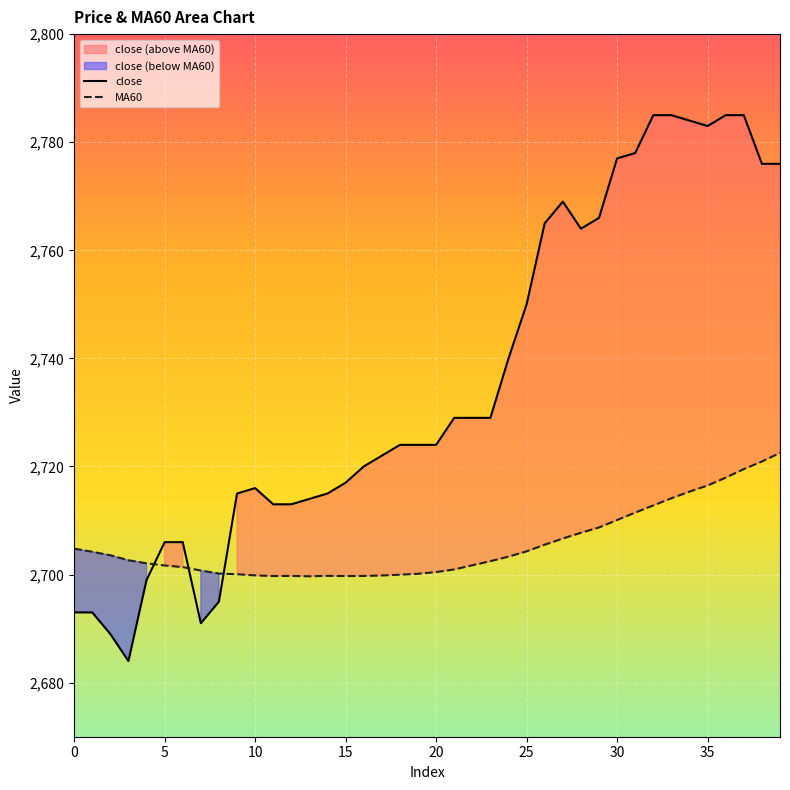

The MA60 series shows 2708.7 at 29. True or false?

True